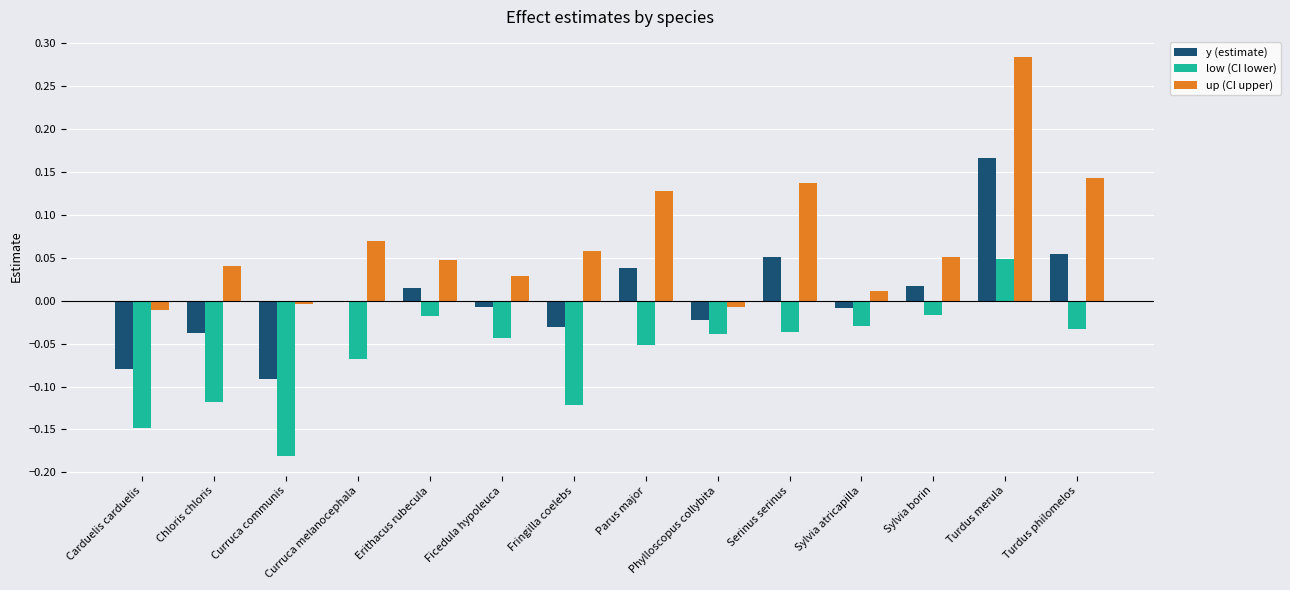

At which label does y (estimate) reach its peak?

Turdus merula